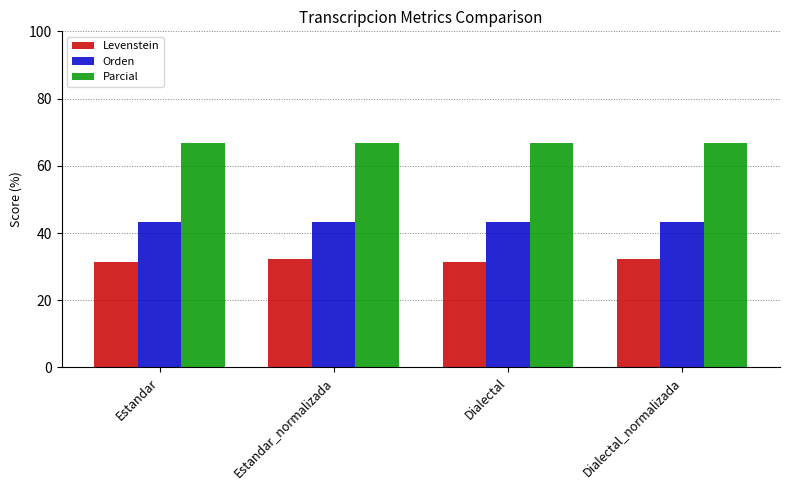

What is the difference between the highest and lowest values at Estandar?

35.2